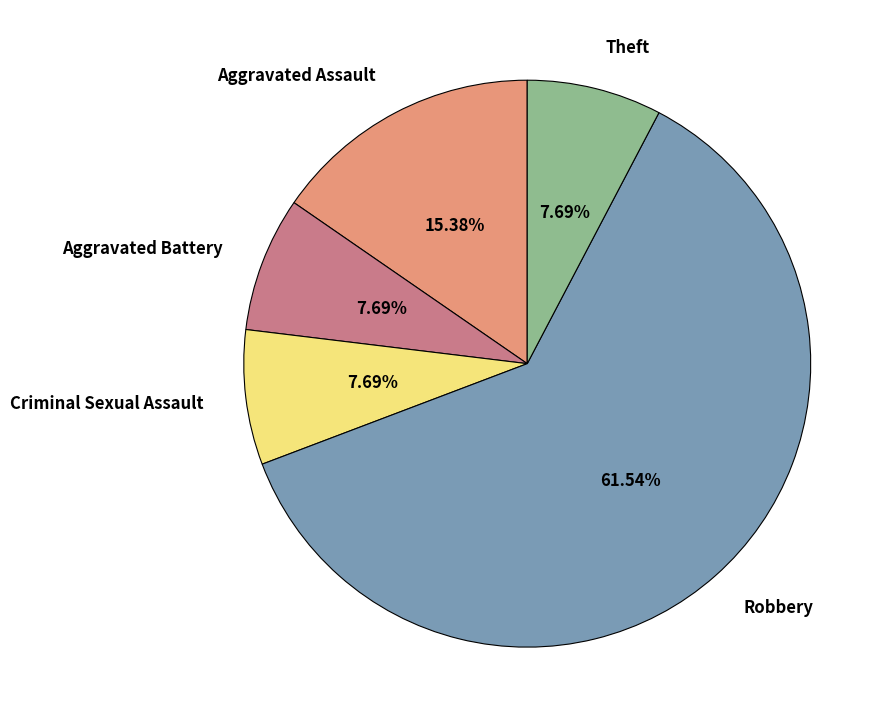

The Aggravated Battery slice represents 8% of the pie. True or false?

True